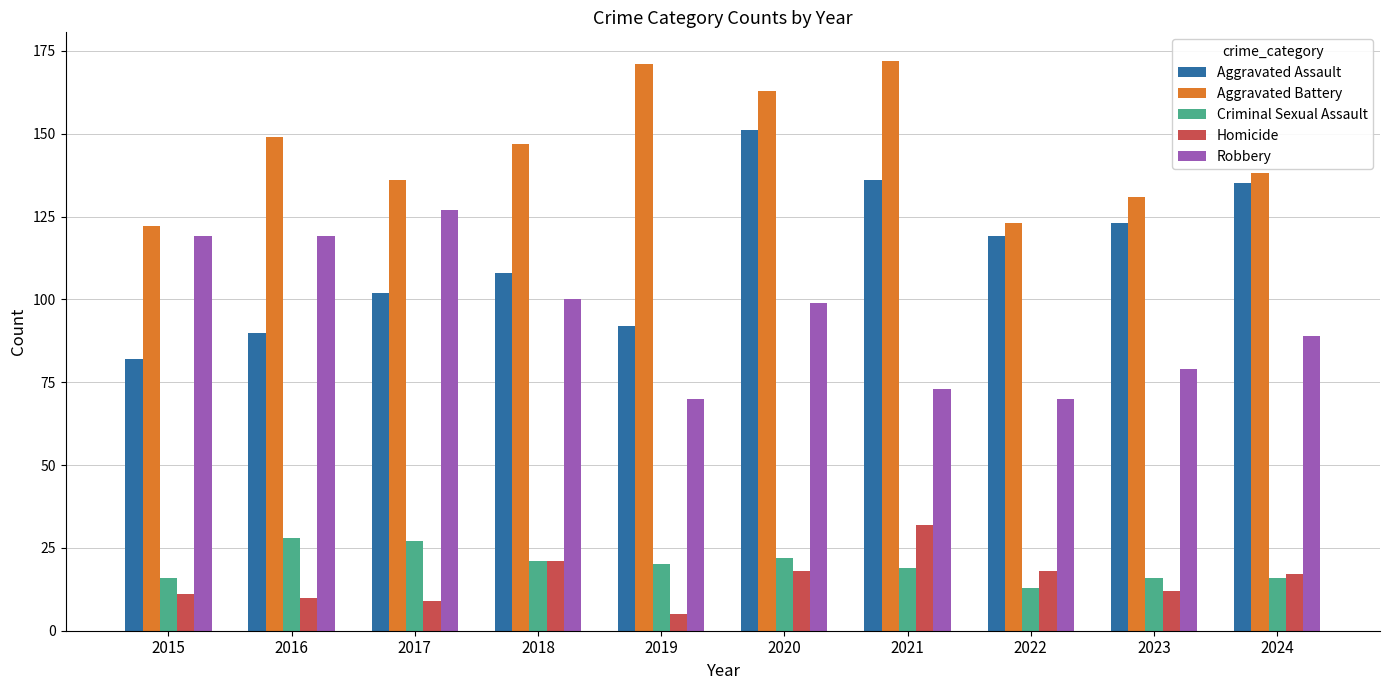

What is the value of the Aggravated Battery bar at the 2nd from the left?

149